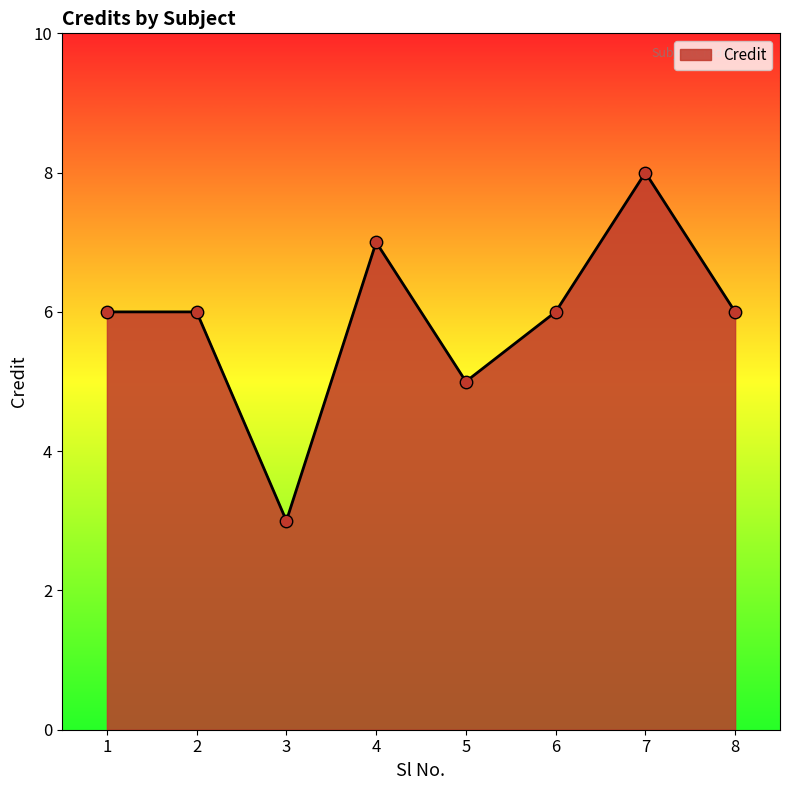

What is the ratio of the value at 6 to the value at 4?

0.9